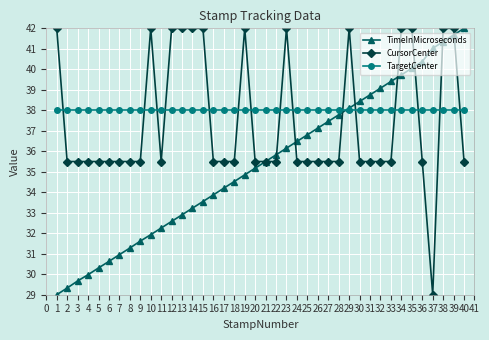

Between 19 and 25, which series saw the biggest shift?

CursorCenter